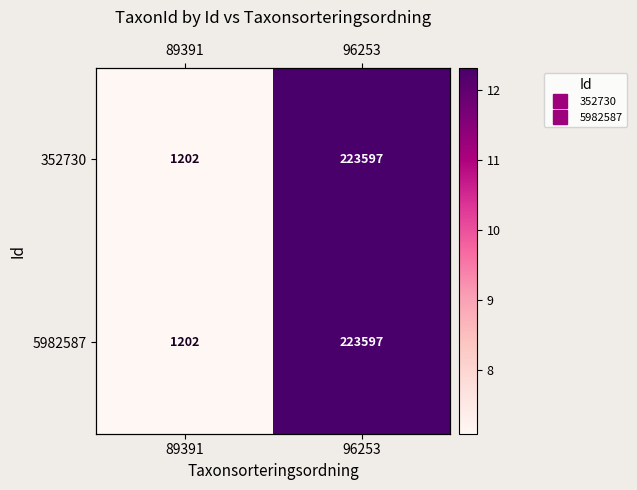

How many values in the 5982587 series are below 12?

1